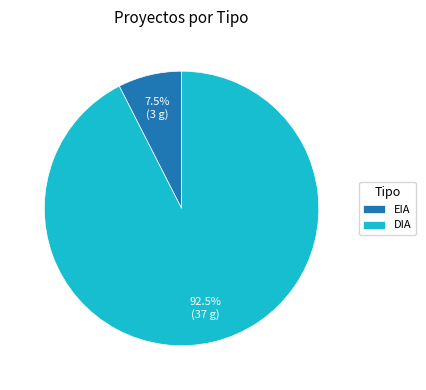

How many slices are in this pie chart?

2